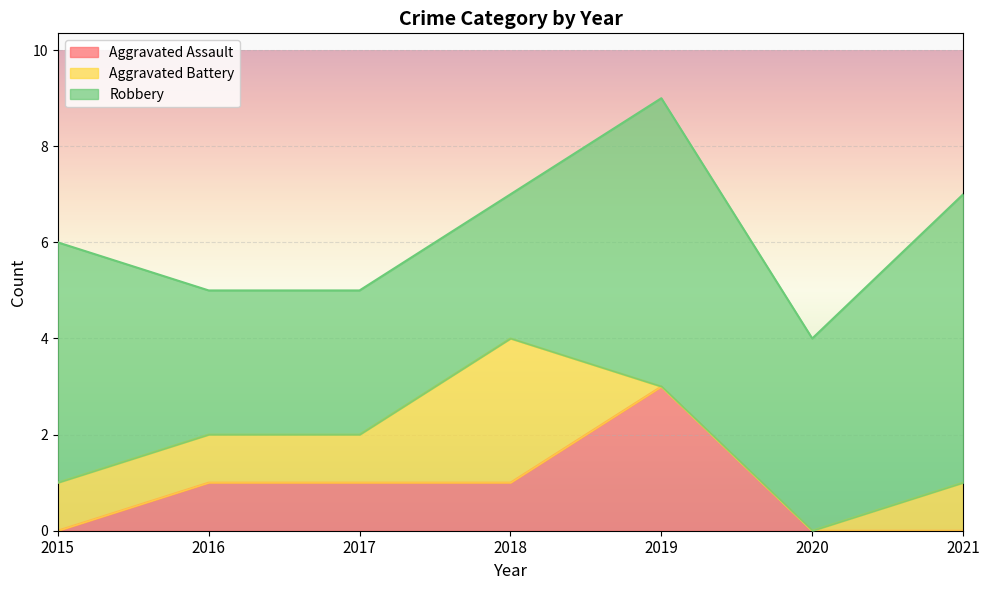

Is the value of Aggravated Battery at 2018 greater than the value of Robbery at 2018?

No